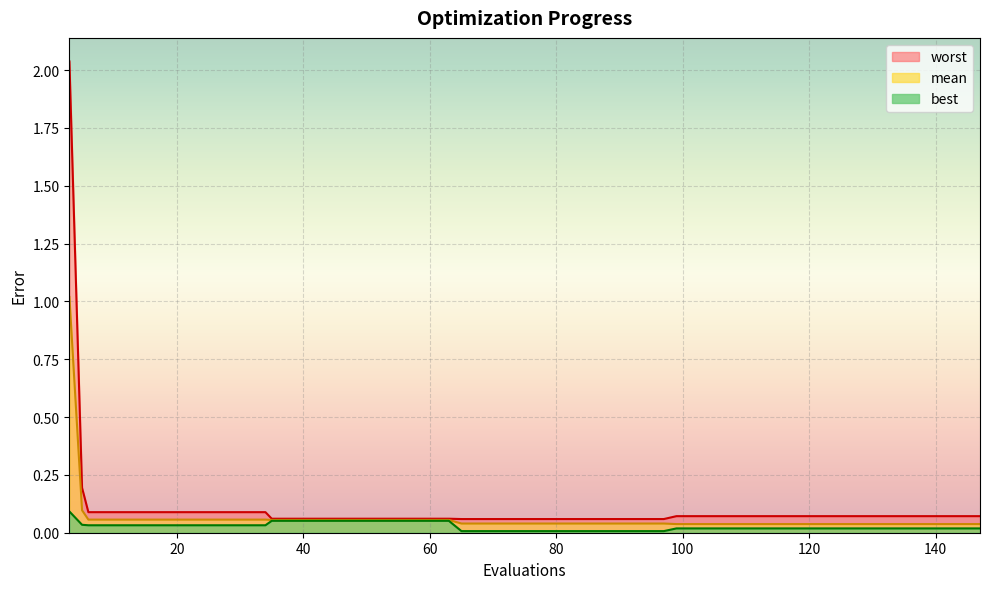

Rank the series at 80 from lowest to highest value.

best, mean, worst